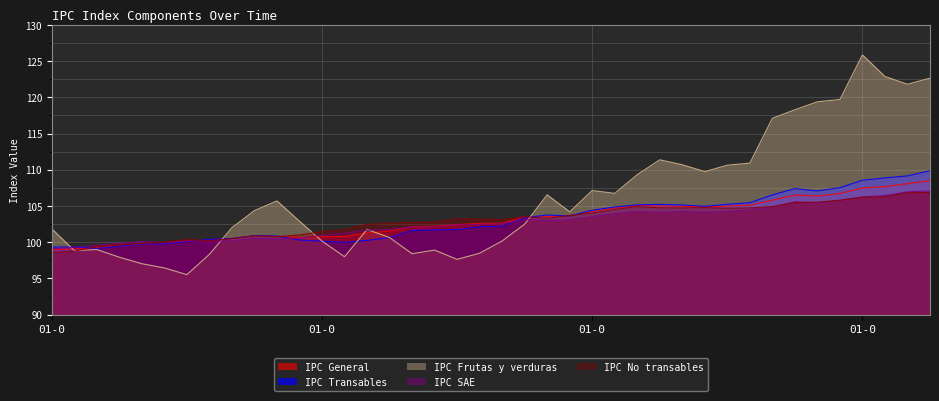

Which series has the largest total across all categories?

IPC Frutas y verduras